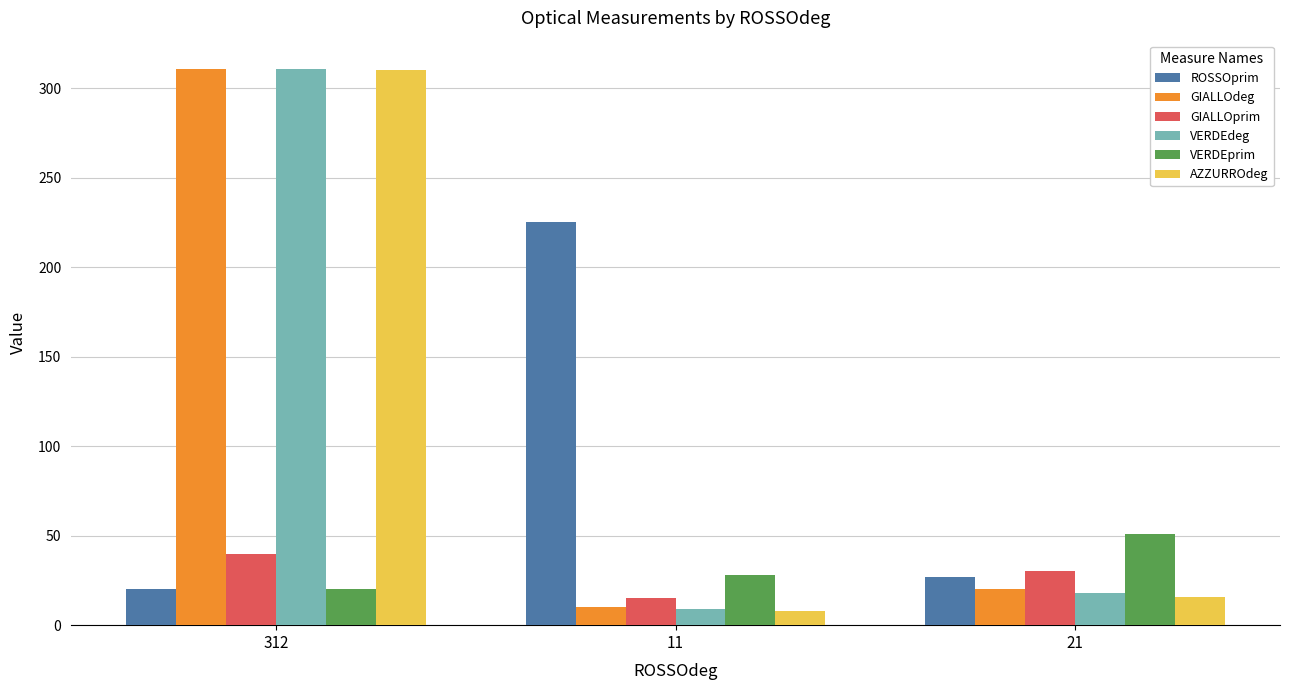

What is the sum of all VERDEprim values?

99